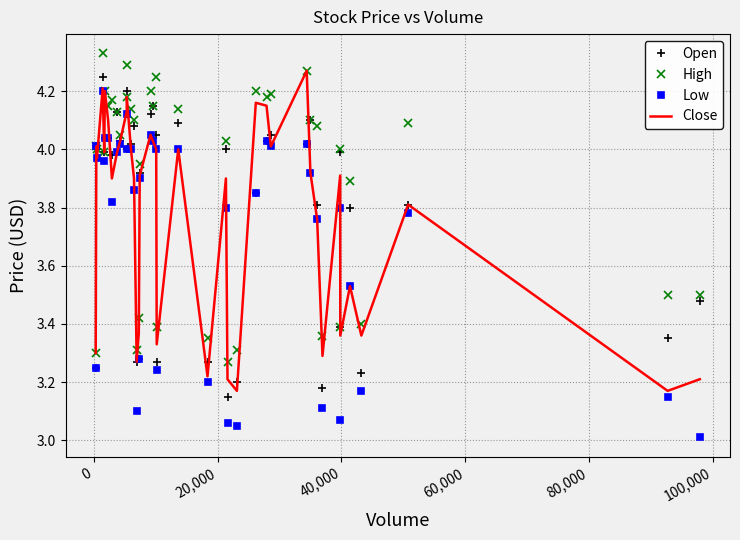

Which series has the largest total across all categories?

High